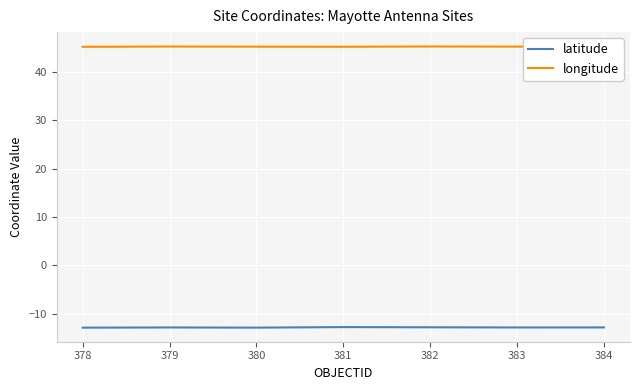

The latitude series shows -12.8 at 378. True or false?

True